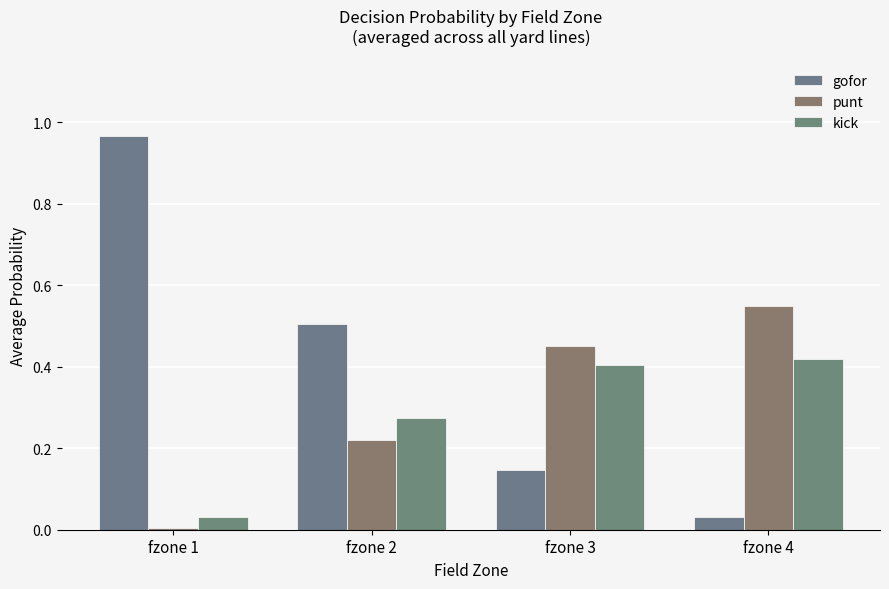

Between fzone 4 and fzone 2, which is larger?

fzone 2